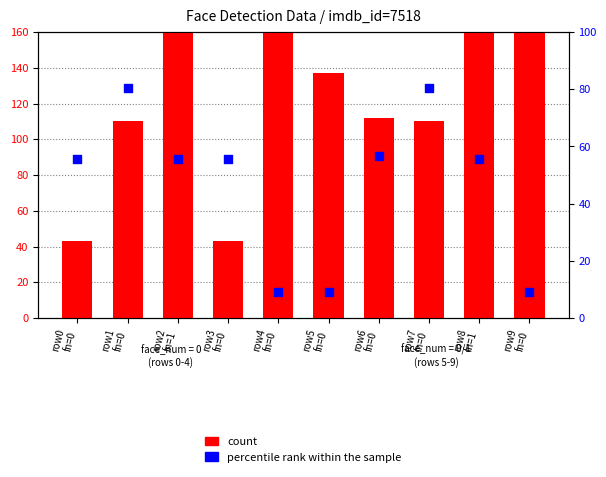

Which series has the largest total across all categories?

count